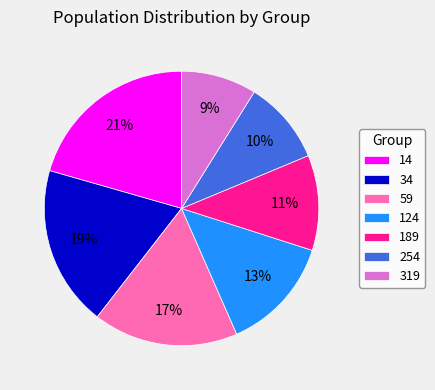

Does 14 account for over 50% of the chart?

No